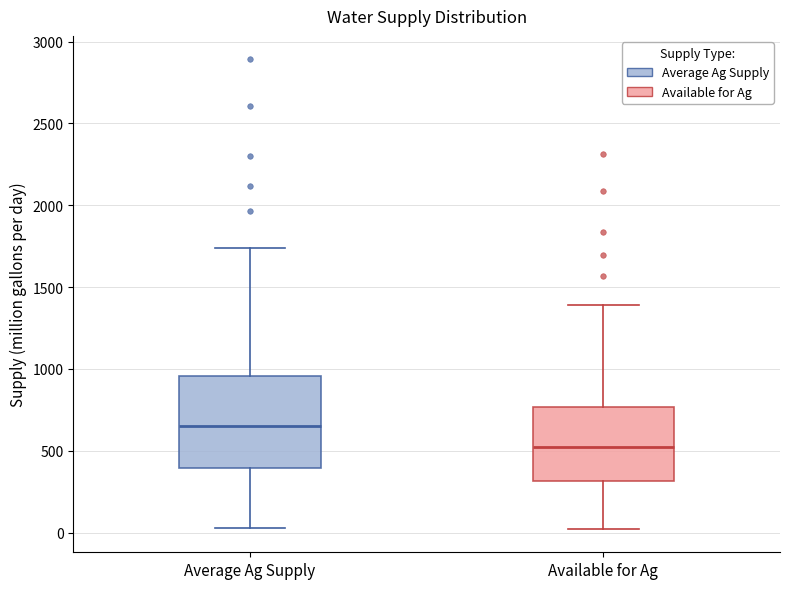

Comparing the boxes themselves (not the whiskers), which one is the tallest?

Average Ag Supply